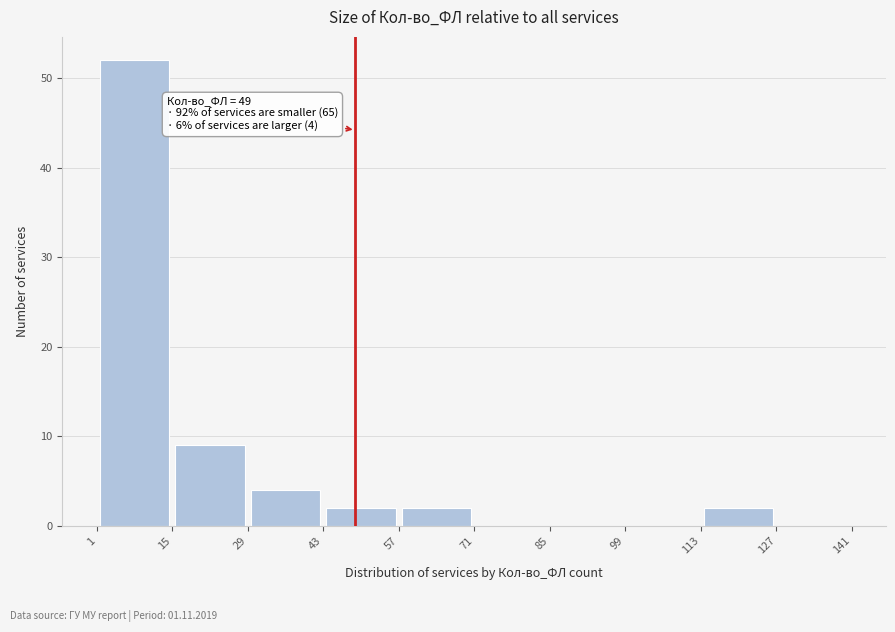

Over which range of the x-axis is the bar tallest?

1 to 15